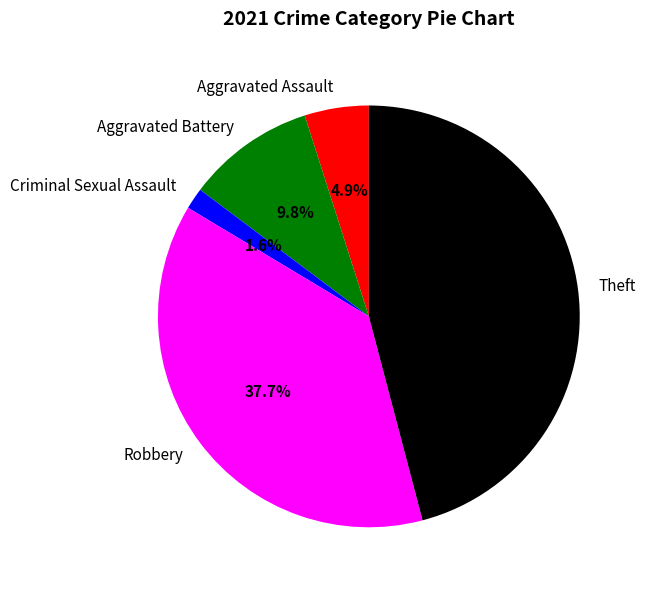

What is the largest slice in the pie chart?

Theft